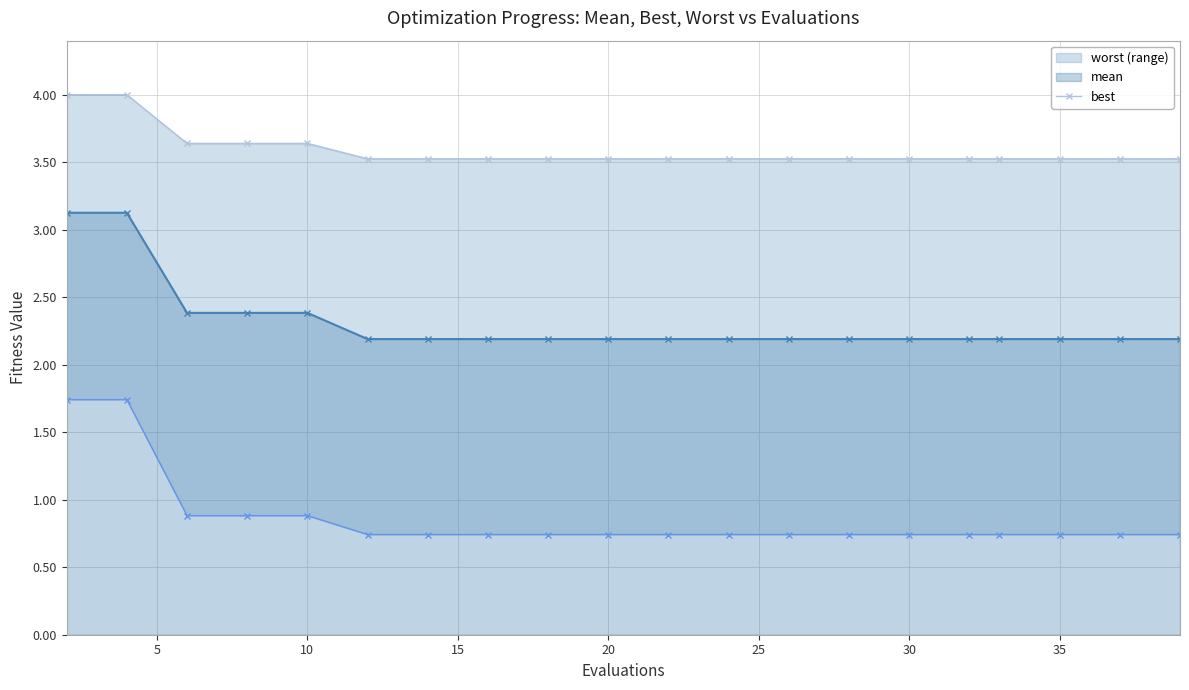

What is the difference between the second highest and minimum values?

1.0